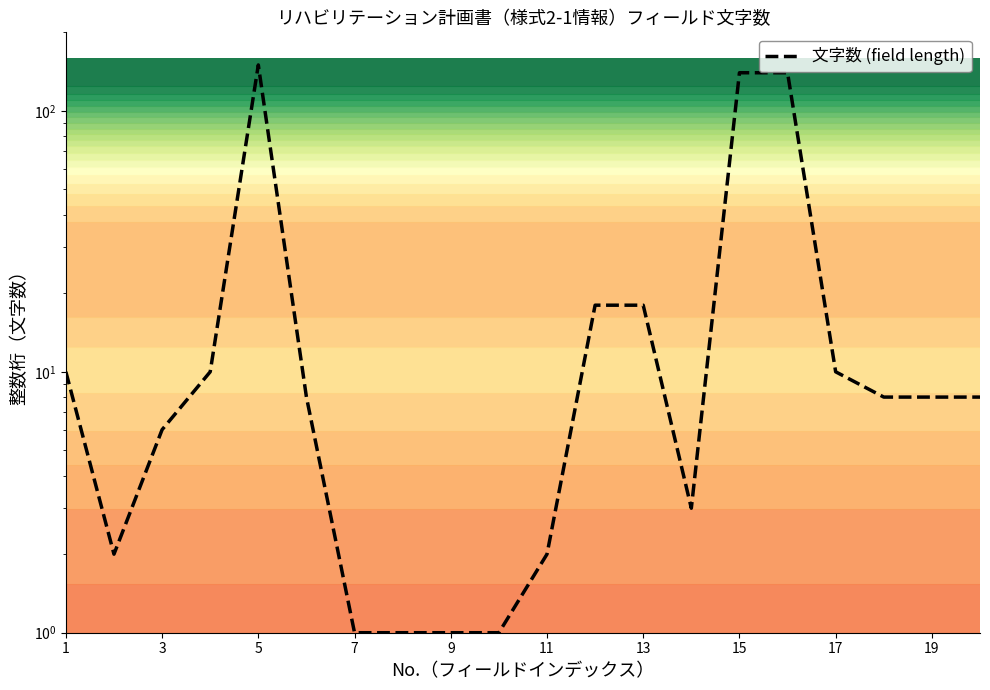

How many categories are shown in the chart?

20